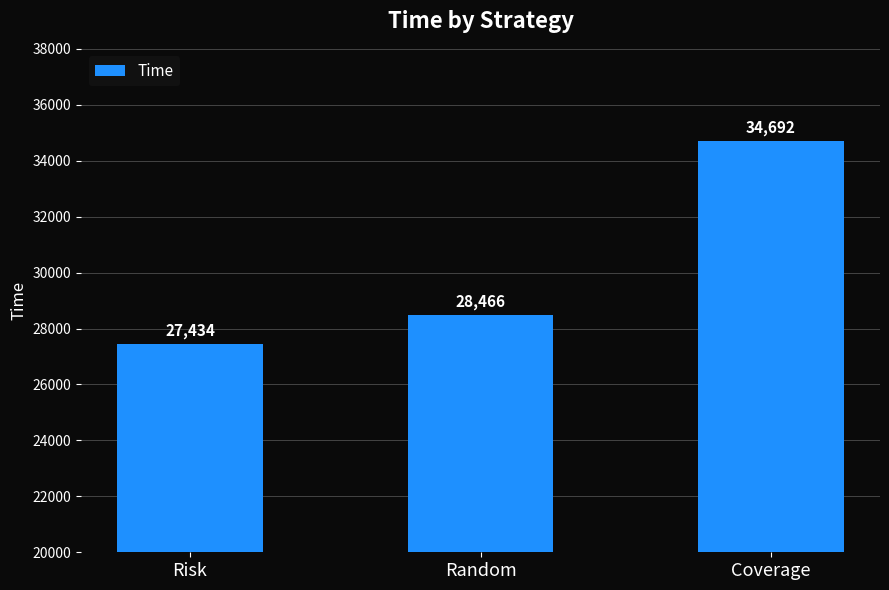

Is it true that the value at Risk is 27433.8?

True